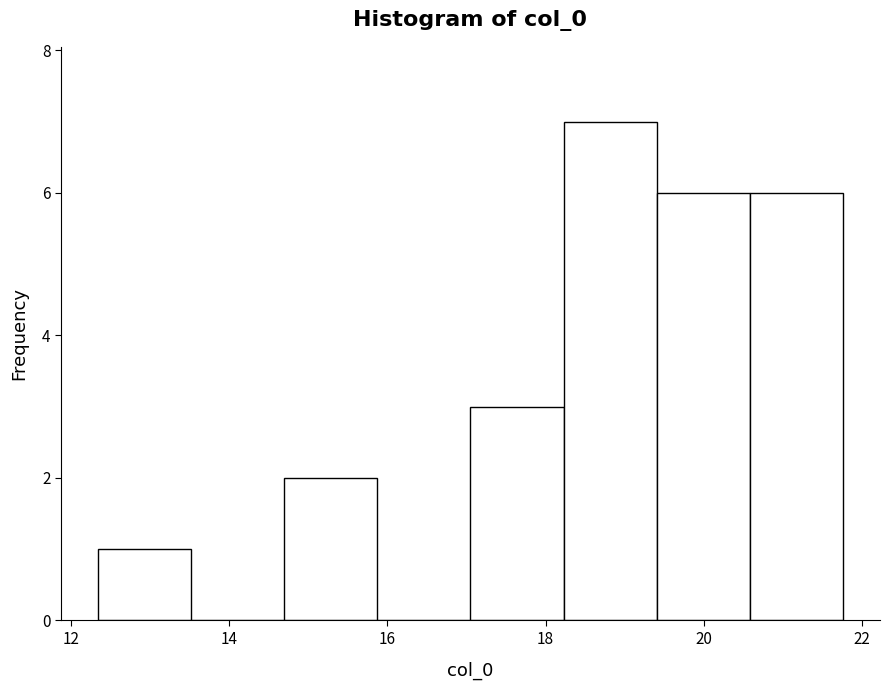

Reading left to right, list every bar in this chart as the range it spans on the x-axis followed by its height. Neither the bar edges nor the heights are printed on the chart, so give them approximately, as read against the axes.

12.4 to 13.6: 1
13.6 to 14.6: 0
14.6 to 15.8: 2
15.8 to 17.0: 0
17.0 to 18.2: 3
18.2 to 19.4: 7
19.4 to 20.6: 6
20.6 to 21.8: 6